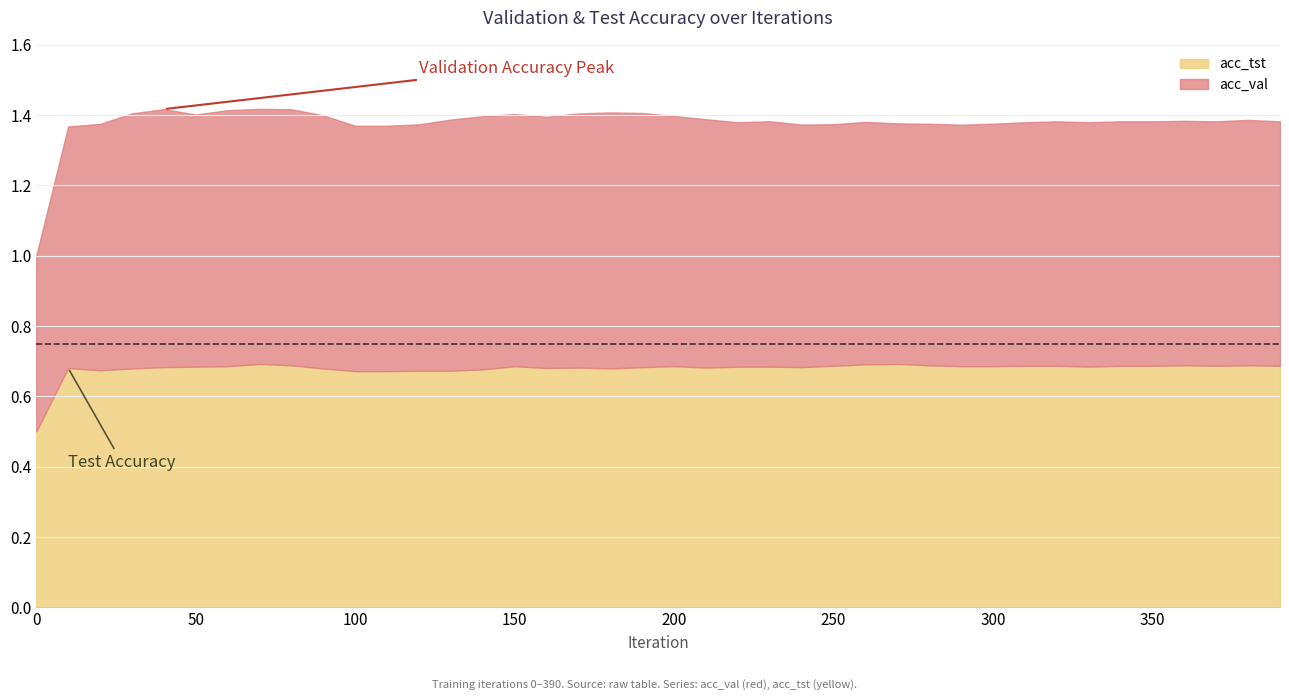

How many lines are shown in the chart?

2